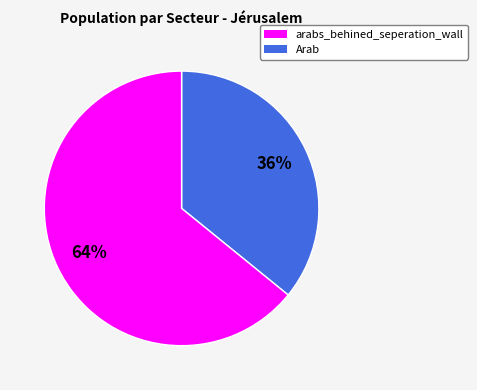

Count the number of slices in the pie.

2